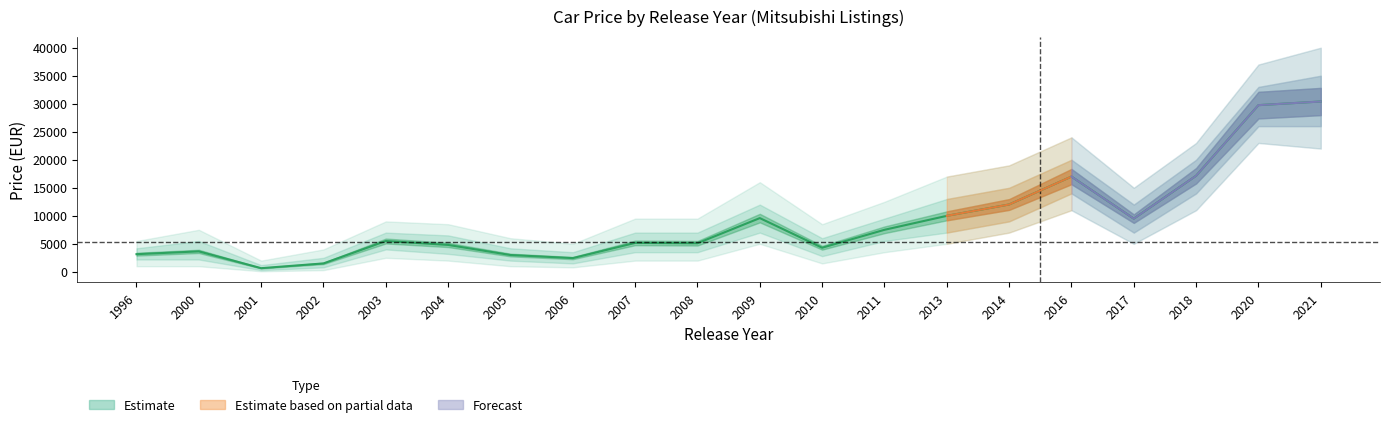

What is the approximate value of Estimate_lower2 at 2009, to the nearest 50?

5000